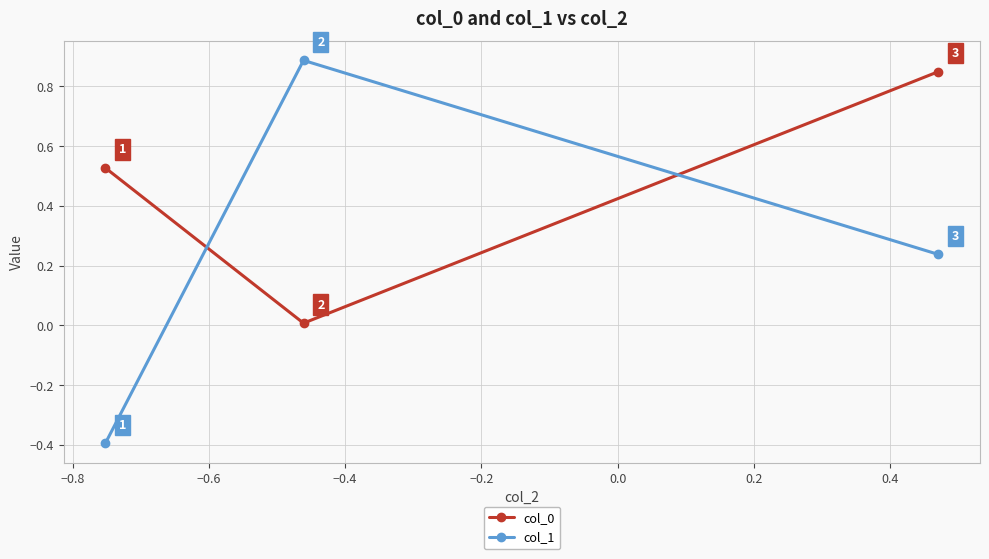

At how many categories does at least one series exceed 0?

3